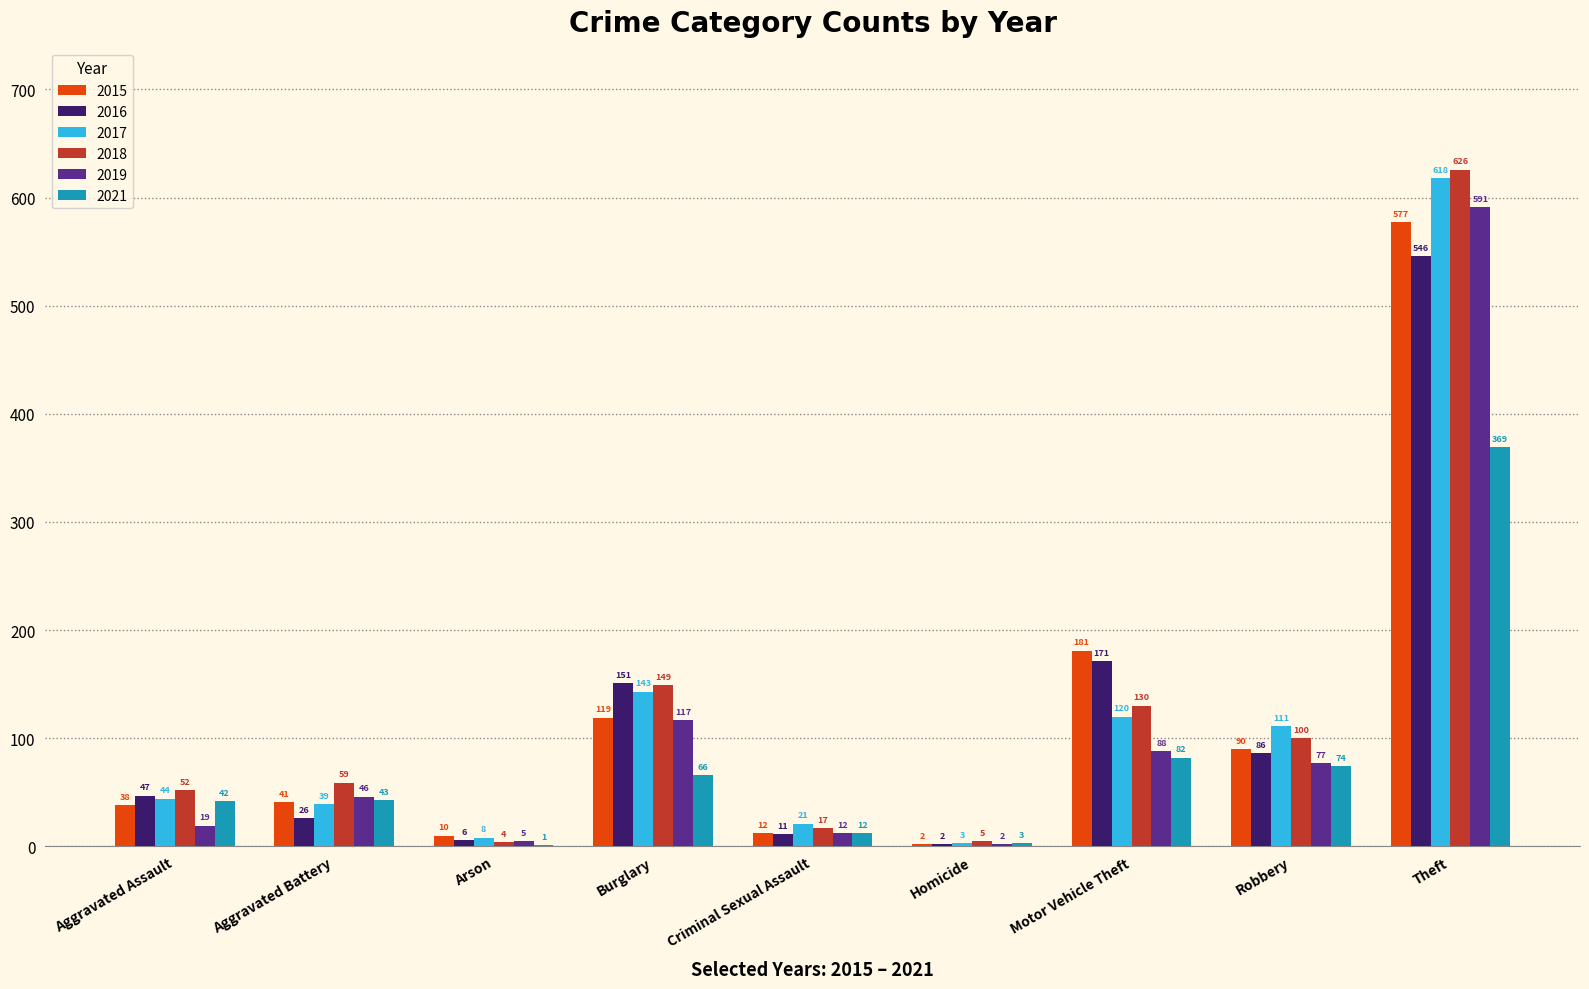

What is the approximate value of 2017 at Criminal Sexual Assault?

21